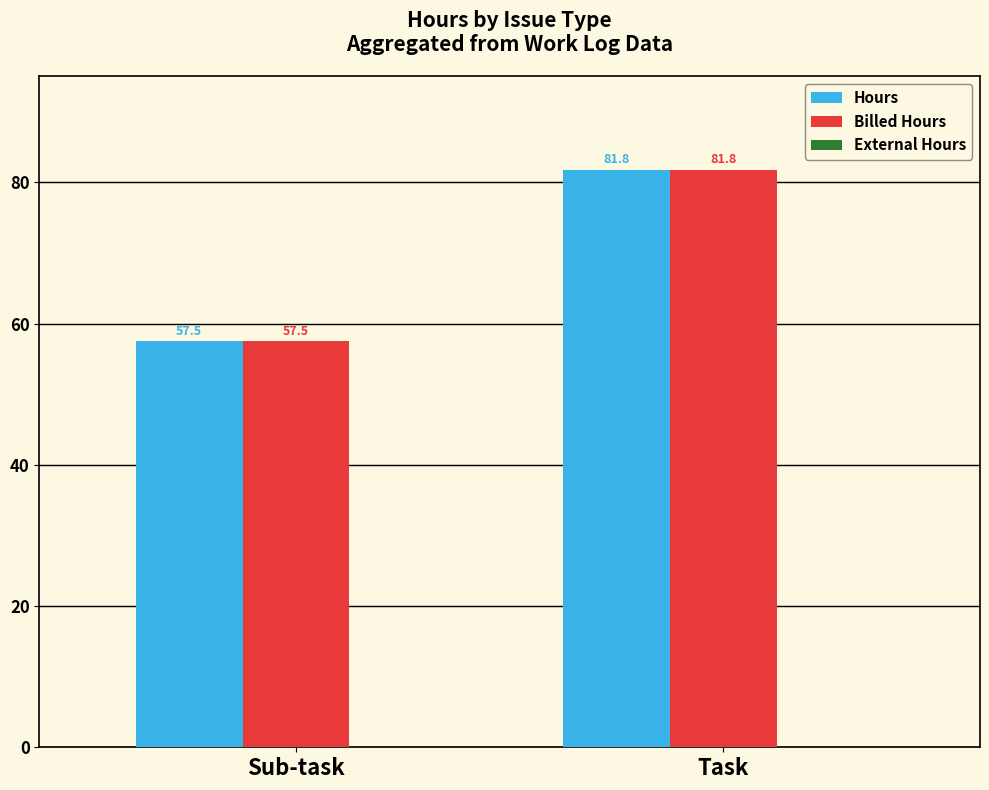

At which category is the sum across all series the highest?

Task